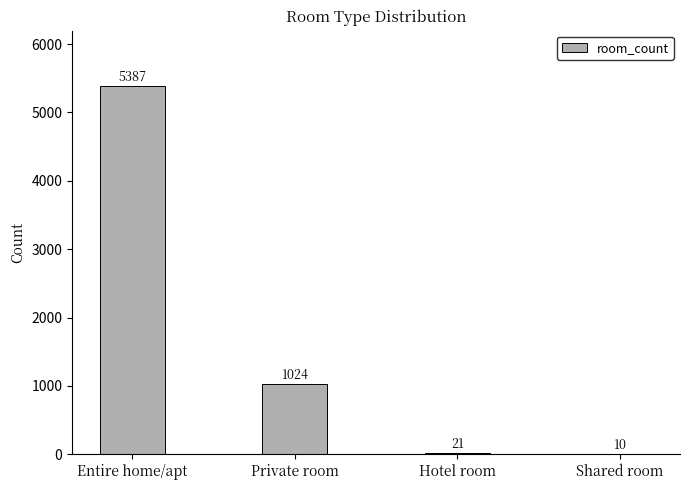

The value at Private room is 1024. True or false?

True